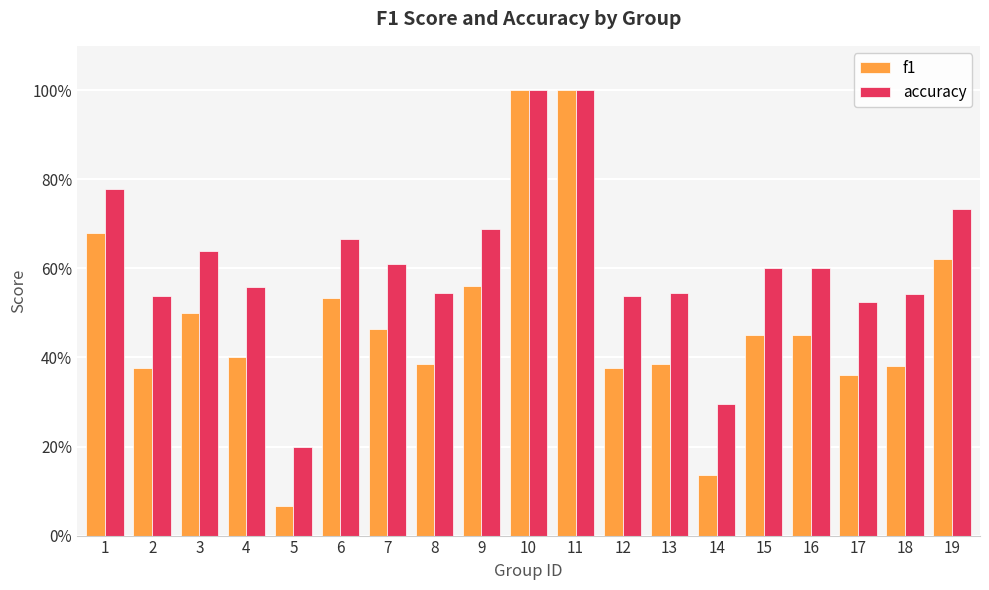

Reading left to right, what are all the values shown in this chart?

f1: 1=0.7	2=0.4	3=0.5	4=0.4	5=0.1	6=0.5	7=0.5	8=0.4	9=0.6	10=1.0	11=1.0	12=0.4	13=0.4	14=0.1	15=0.5	16=0.5	17=0.4	18=0.4	19=0.6
accuracy: 1=0.8	2=0.5	3=0.6	4=0.6	5=0.2	6=0.7	7=0.6	8=0.5	9=0.7	10=1.0	11=1.0	12=0.5	13=0.5	14=0.3	15=0.6	16=0.6	17=0.5	18=0.5	19=0.7